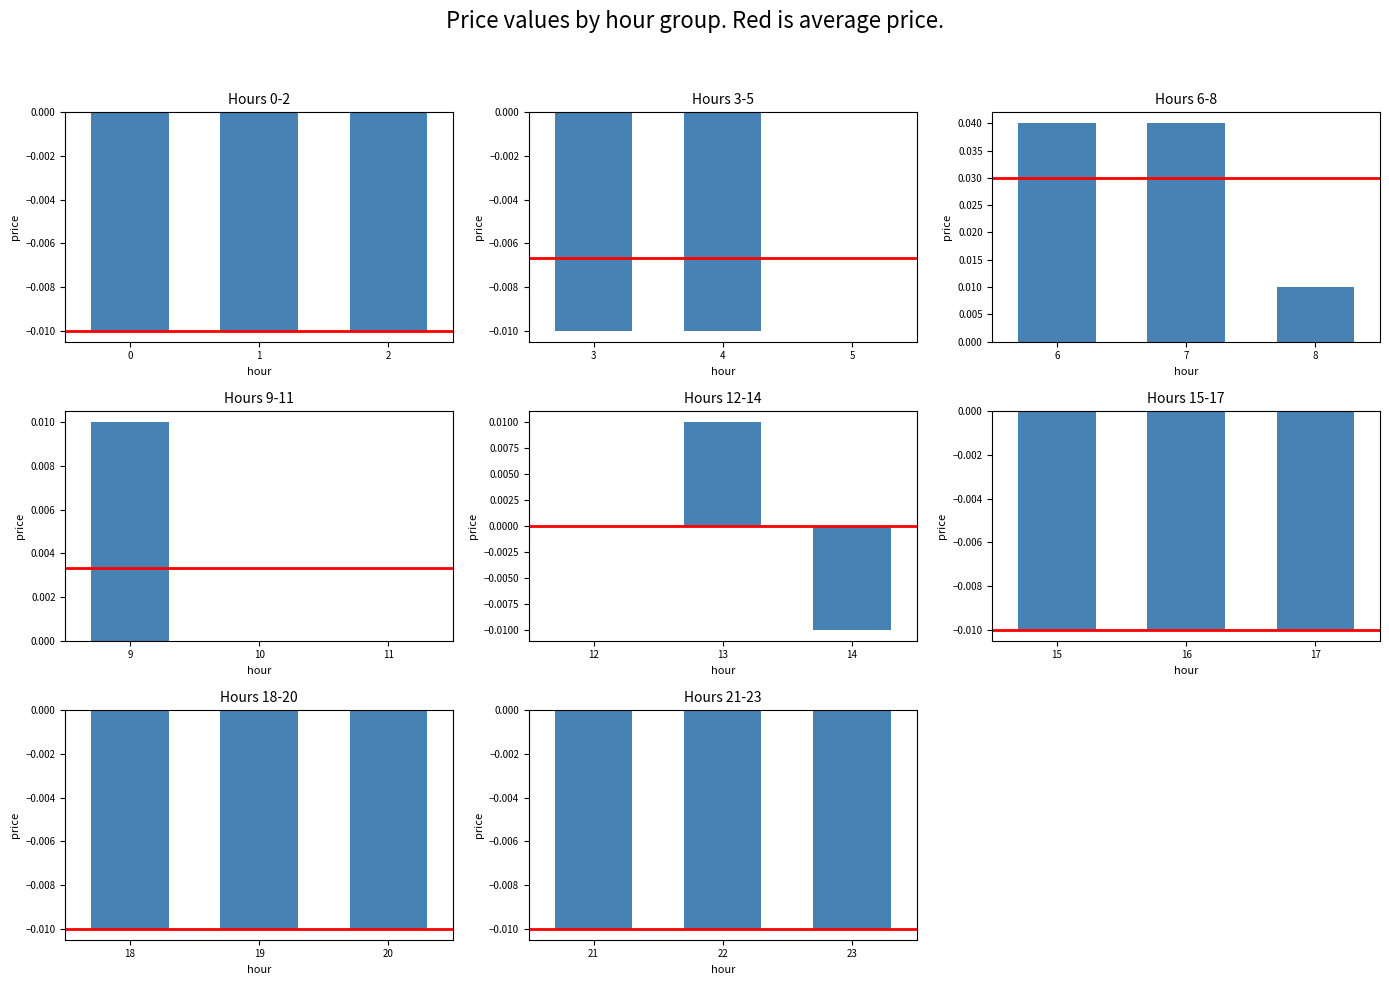

How many values are below zero?

15